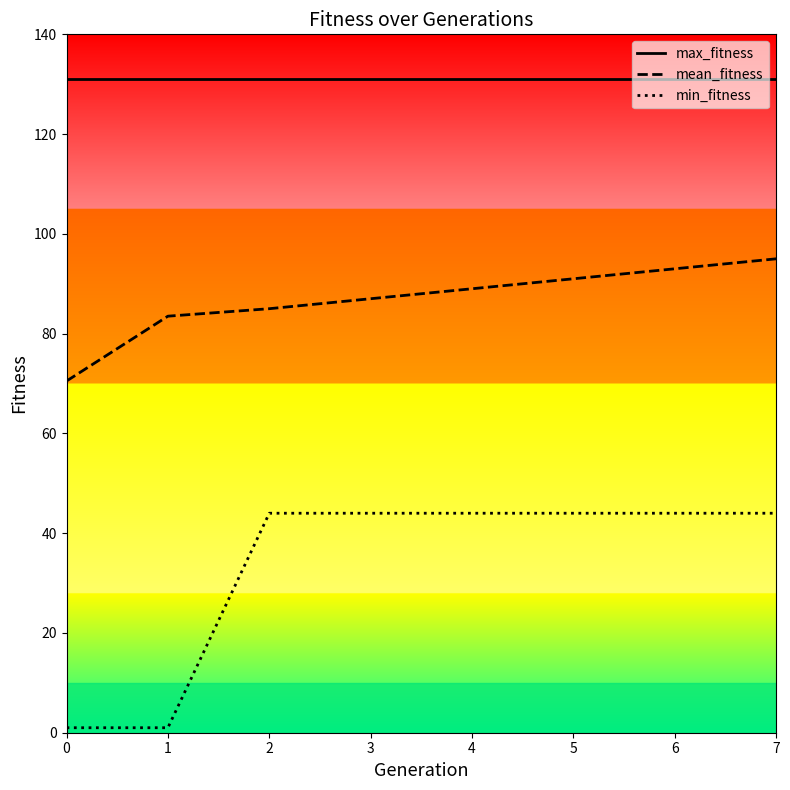

True or false: max_fitness has a value of 218.2 at 3.

False